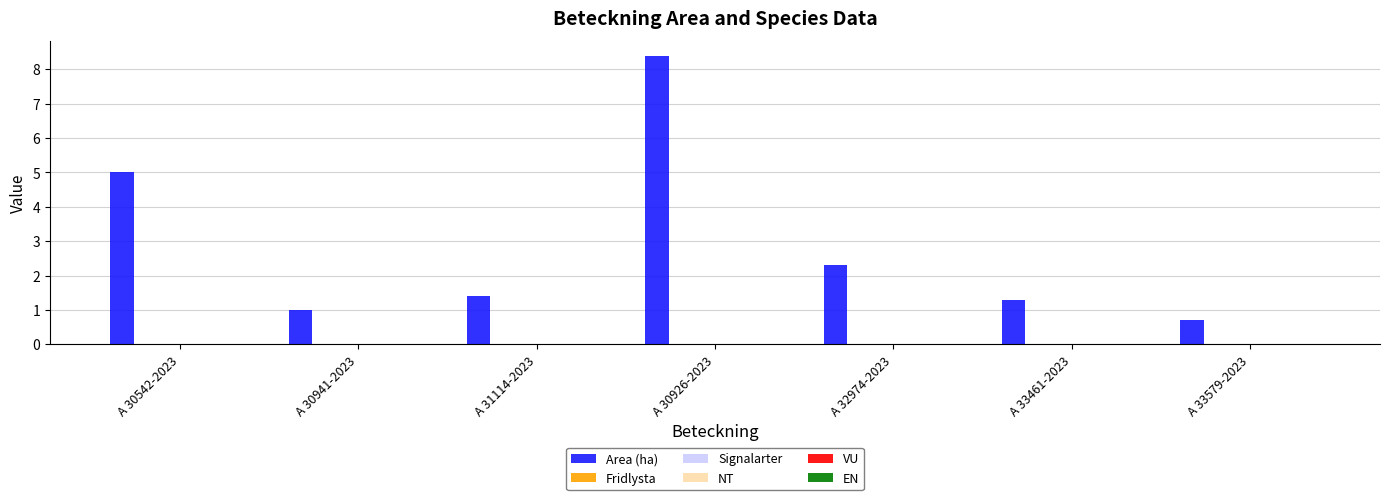

What is the sum of all values?

20.1